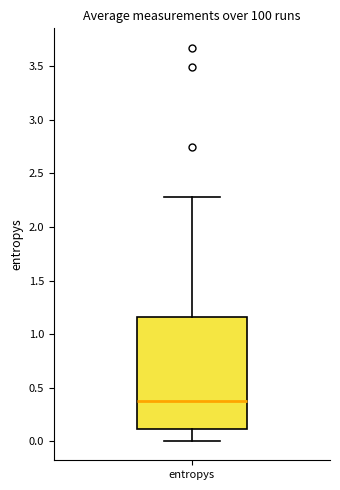

Read this box plot against the y-axis: the position of the median line, the range covered by the box, and the ends of both whiskers. The values are not printed on the chart, so give them approximately, as read against the axis.

median 0.40, box 0.10 to 1.15, whiskers 0.00 to 2.30